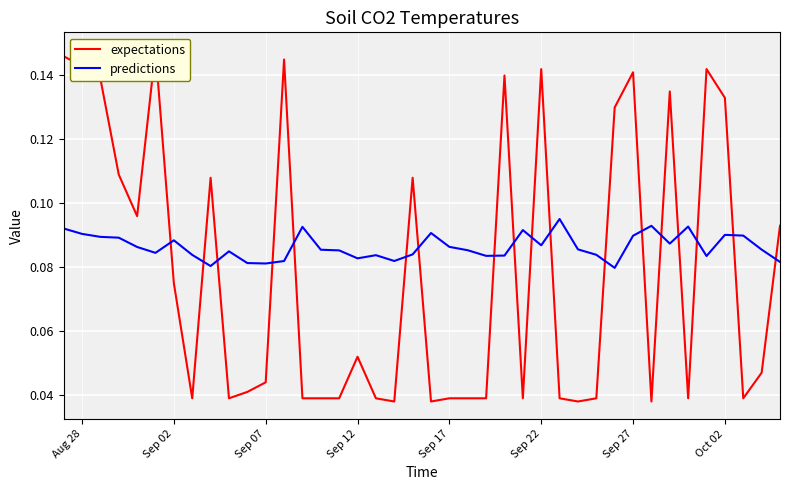

Is it true that predictions equals 0.0 at Sep 07?

False